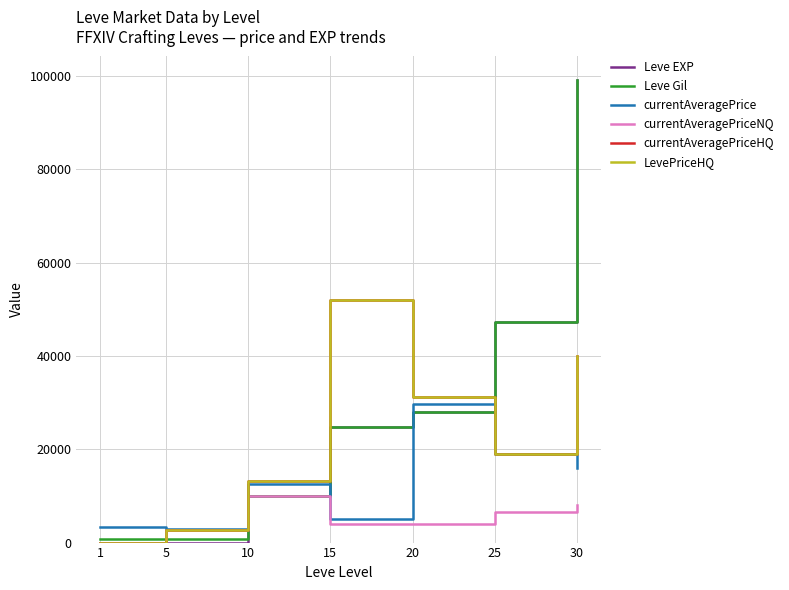

Is this an area chart (filled region under the line)?

No